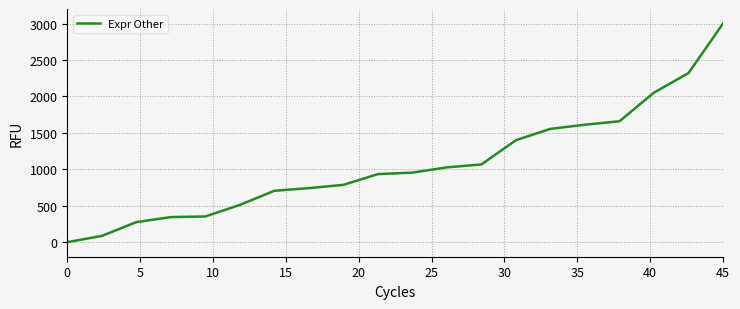

How many values are above zero?

19